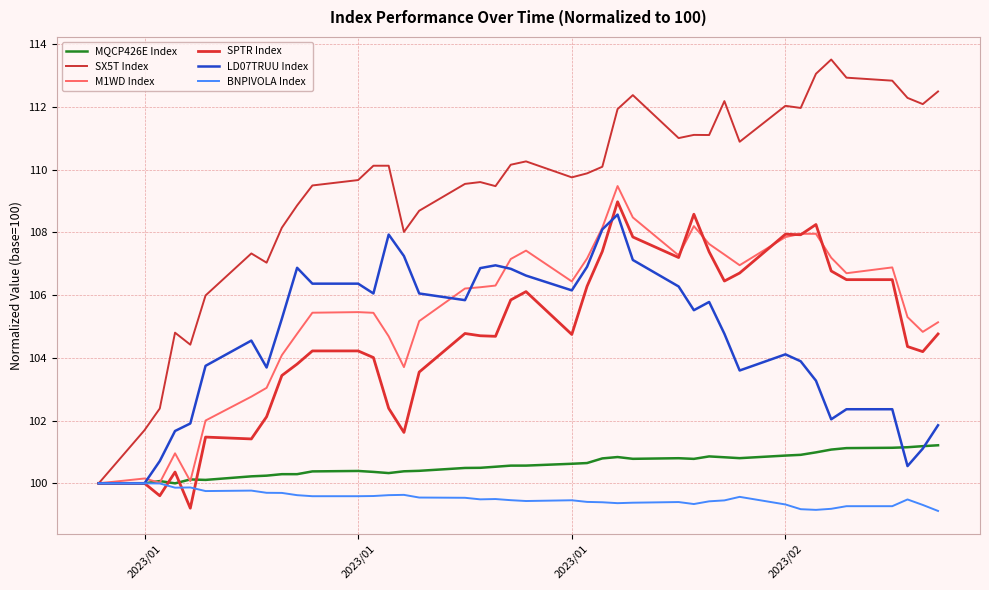

True or false: M1WD Index and BNPIVOLA Index intersect in this chart.

False